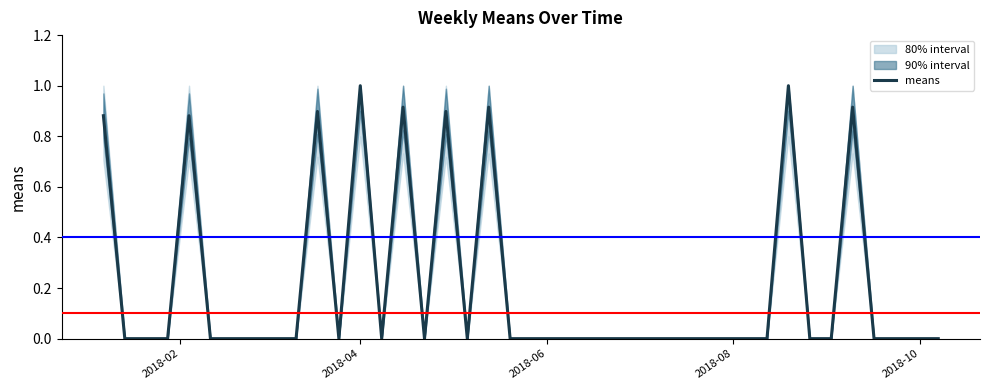

Does the chart display data point markers on the line(s)?

No